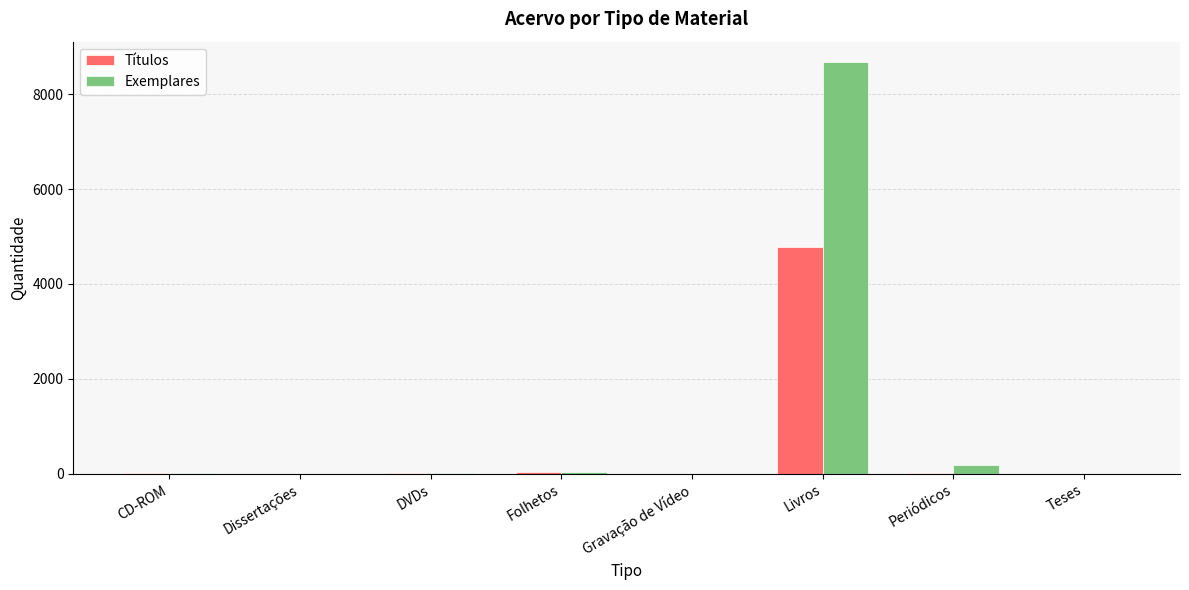

The value of Títulos at Livros is 2893. True or false?

False